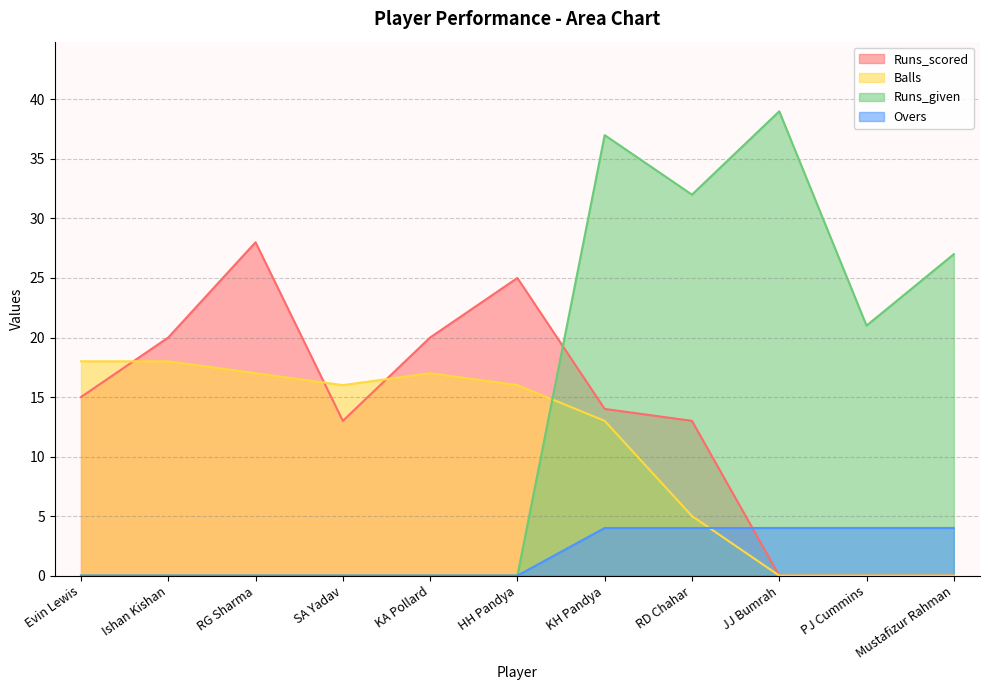

How many positive values does the Overs series have?

5